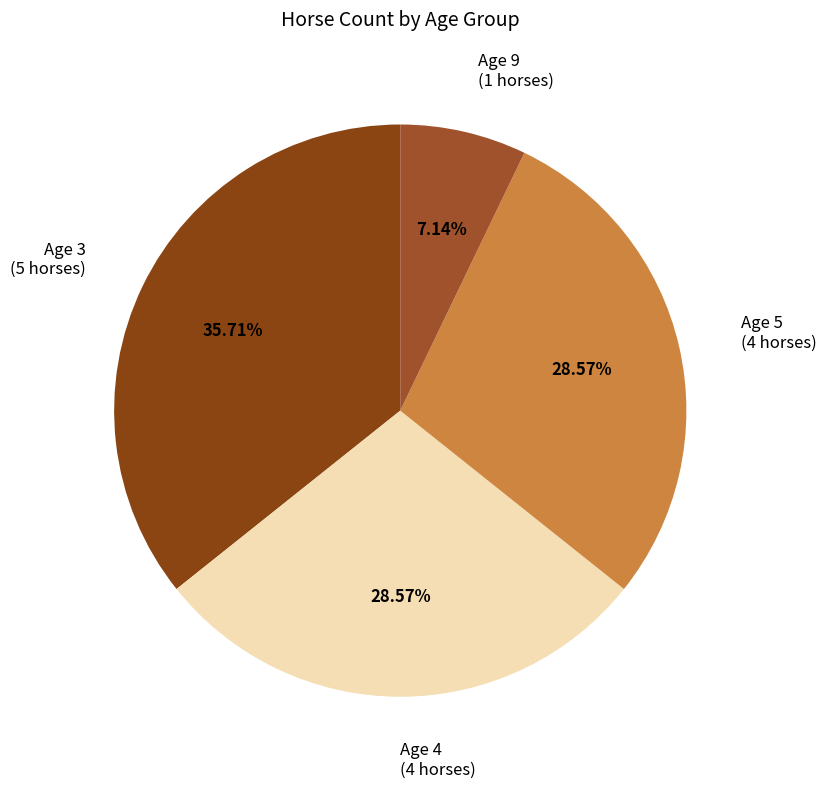

Which slice is the smallest?

Age 9